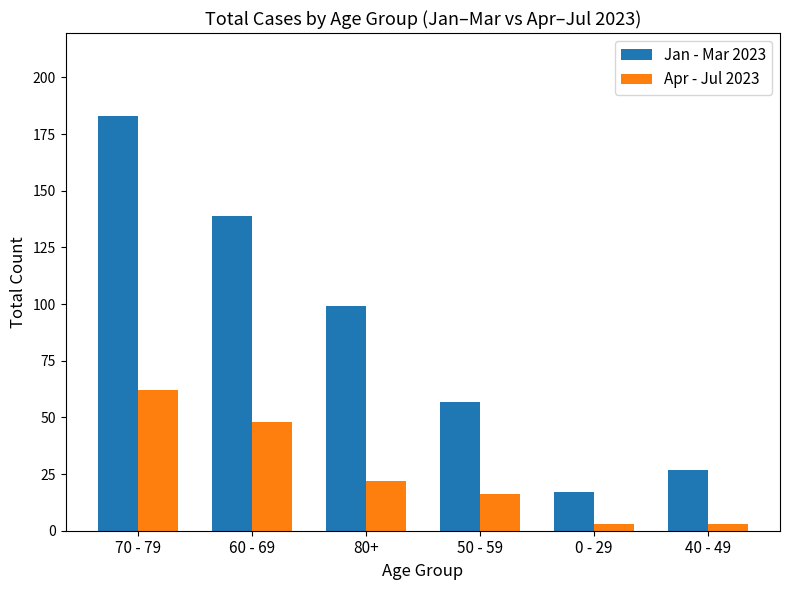

Which series has the largest total across all categories?

Jan - Mar 2023